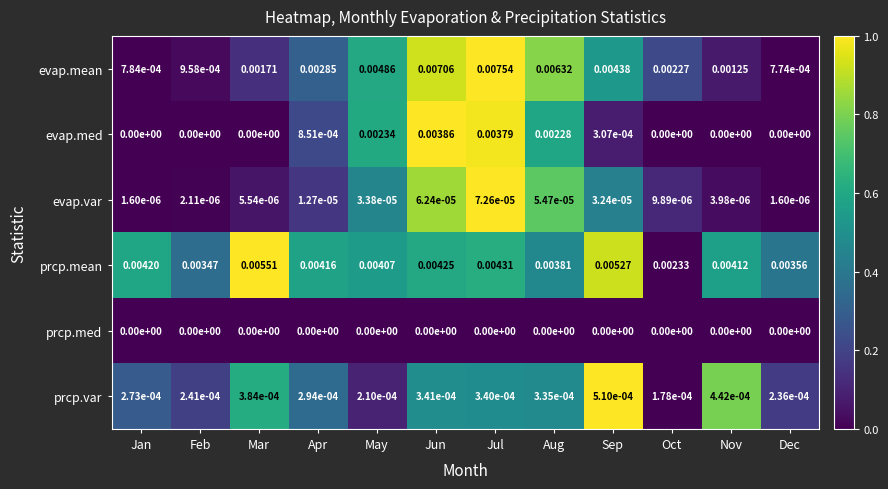

Rank the series at May from lowest to highest value.

prcp.med, evap.var, prcp.var, evap.med, prcp.mean, evap.mean